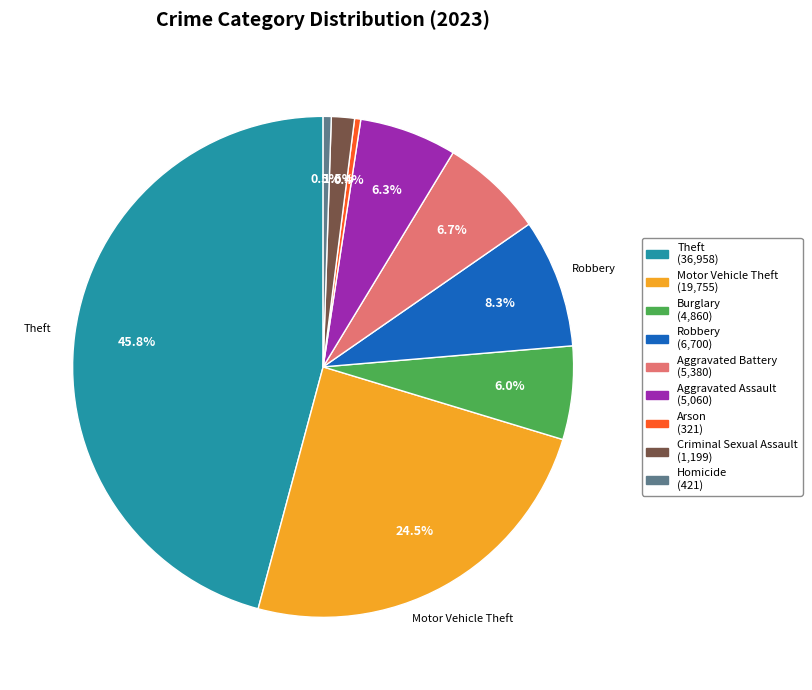

What percentage is NOT represented by Theft?

54.2%